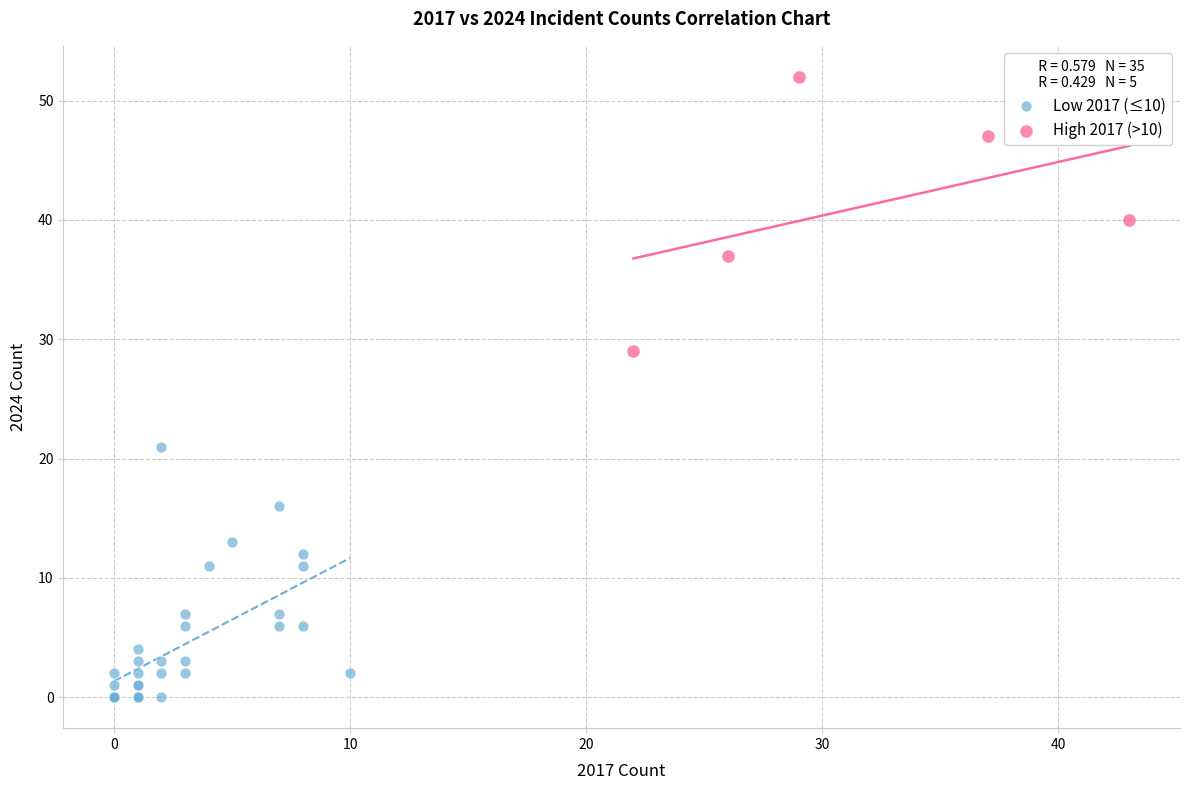

What are all the series names shown in the legend?

Low 2017 (≤10), High 2017 (>10)